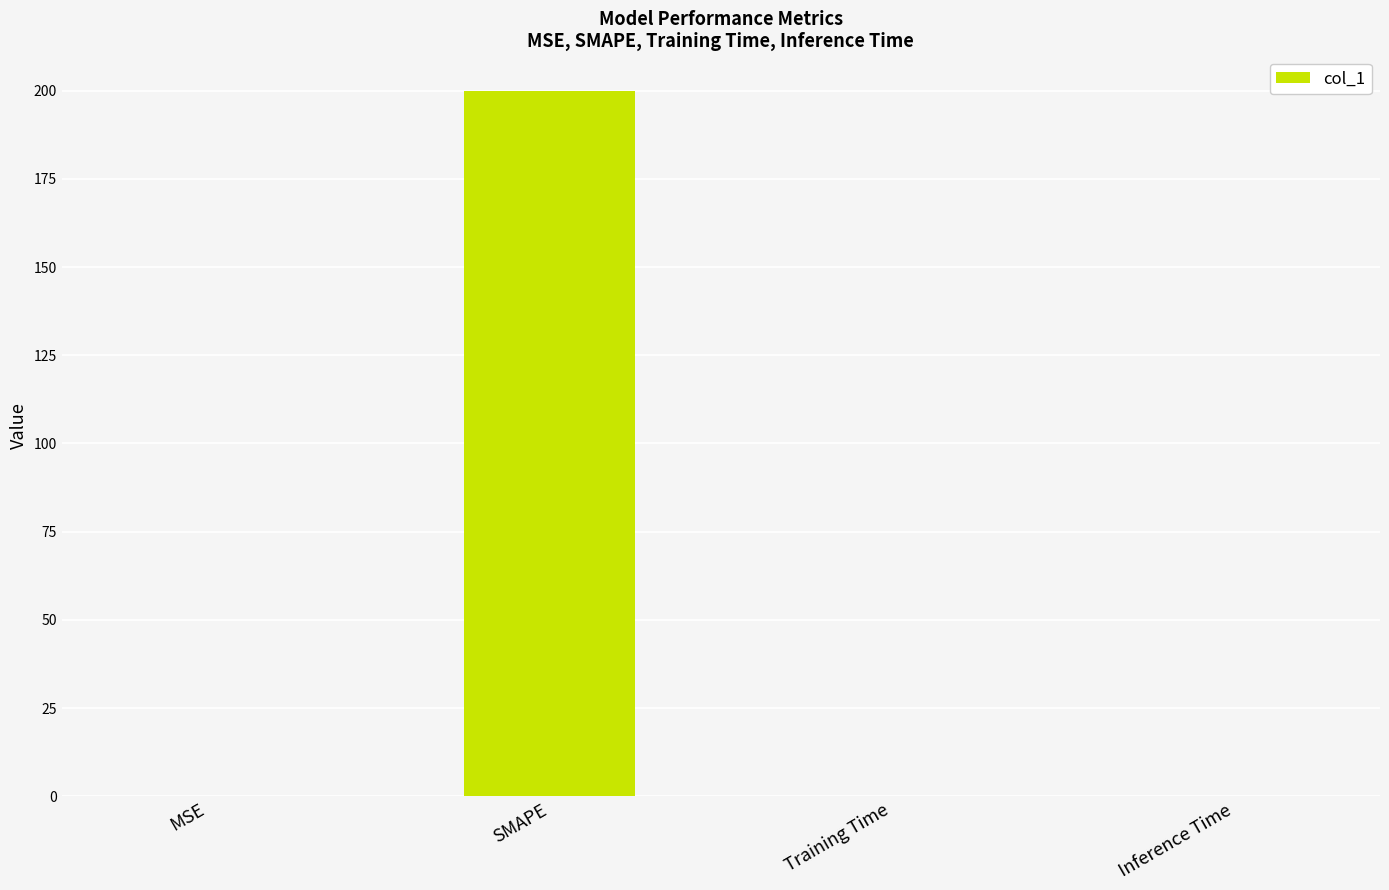

What is the maximum value shown in the chart?

200.0